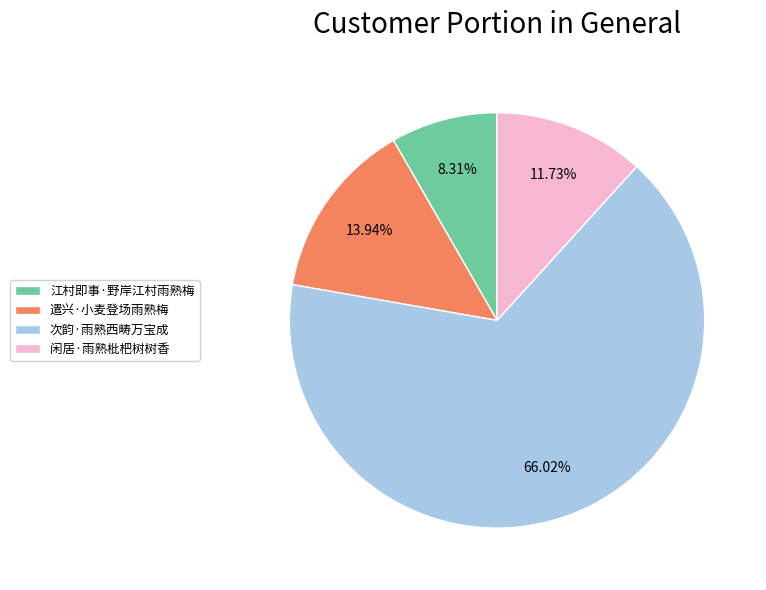

Combined, do 遣兴·小麦登场雨熟梅 and 闲居·雨熟枇杷树树香 account for over 50%?

No